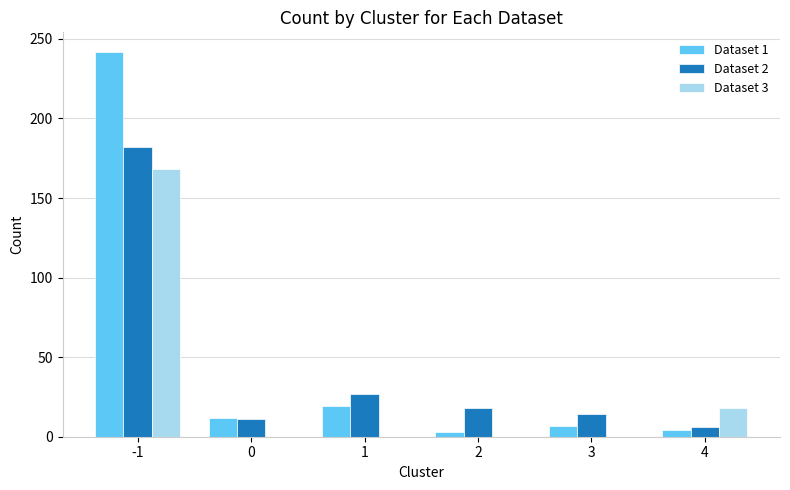

At which label does Dataset 2 reach its peak?

-1